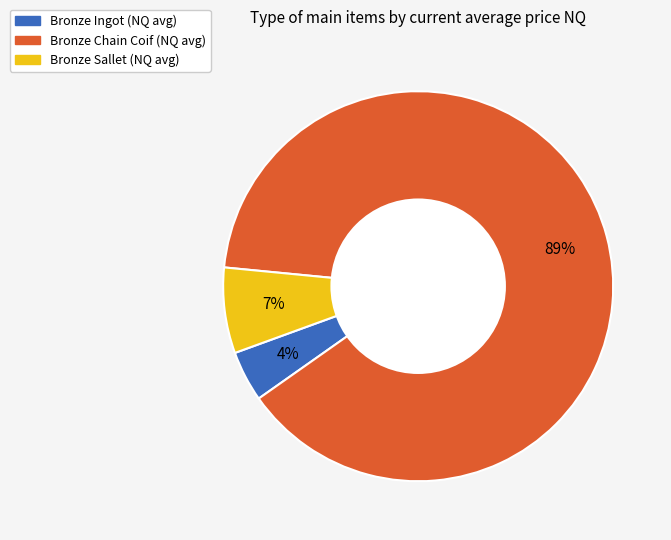

To the nearest percent, what is the average slice percentage?

33%